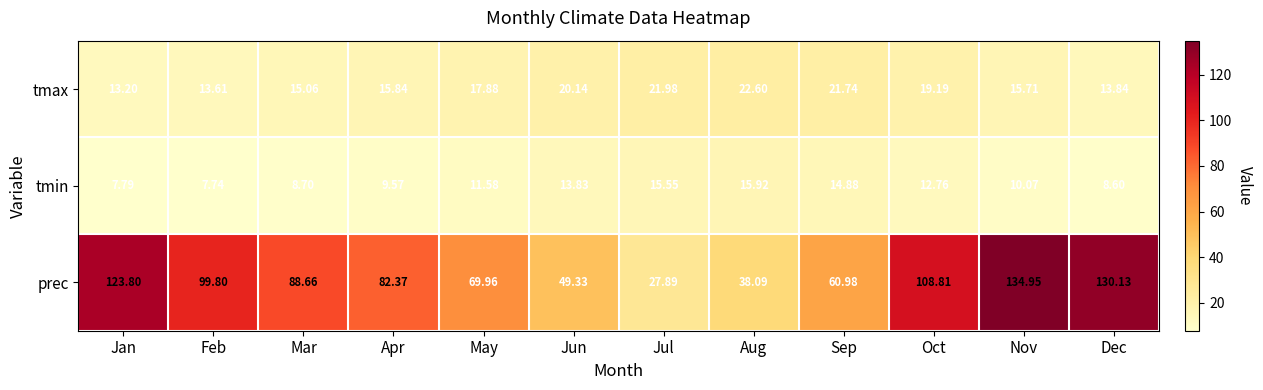

Which series changed the most between Jul and Aug?

prec